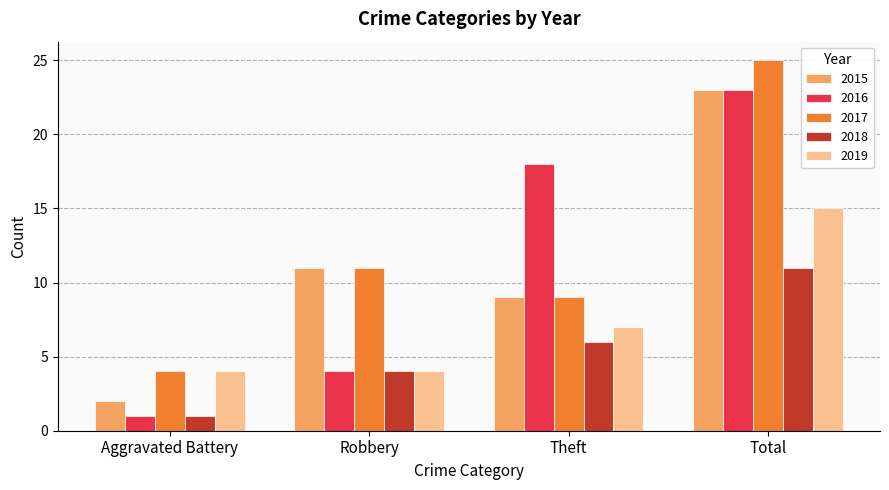

At which label does 2017 reach its minimum?

Aggravated Battery